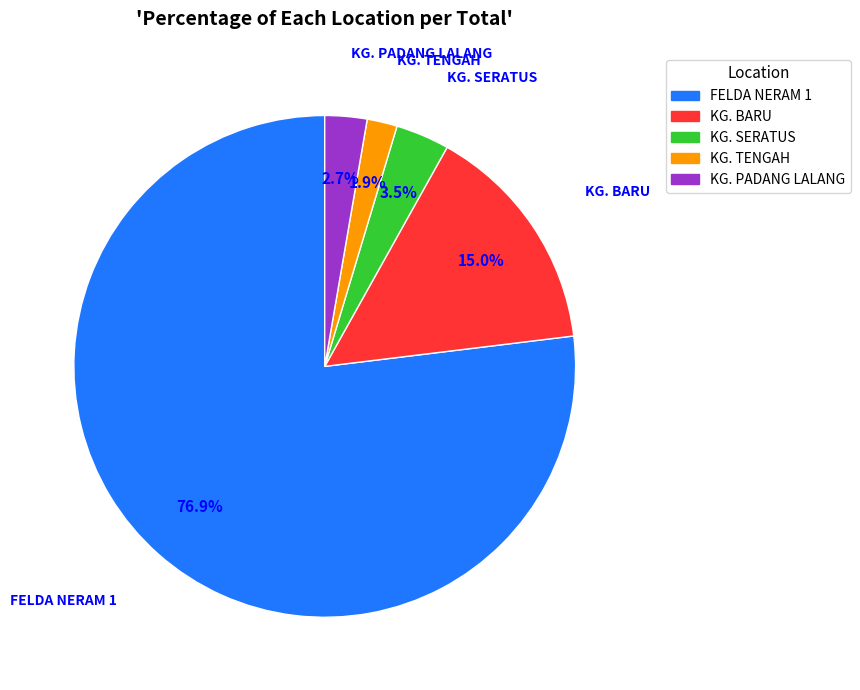

To the nearest percent, what is the average slice percentage?

20%